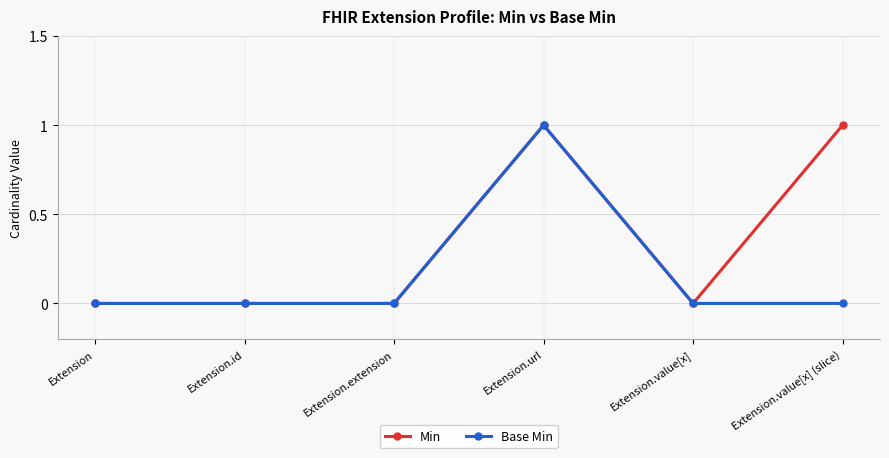

Reading left to right, transcribe all the data shown in this chart.

Min: Extension=0	Extension.id=0	Extension.extension=0	Extension.url=1	Extension.value[x]=0	Extension.value[x] (slice)=1
Base Min: Extension=0	Extension.id=0	Extension.extension=0	Extension.url=1	Extension.value[x]=0	Extension.value[x] (slice)=0